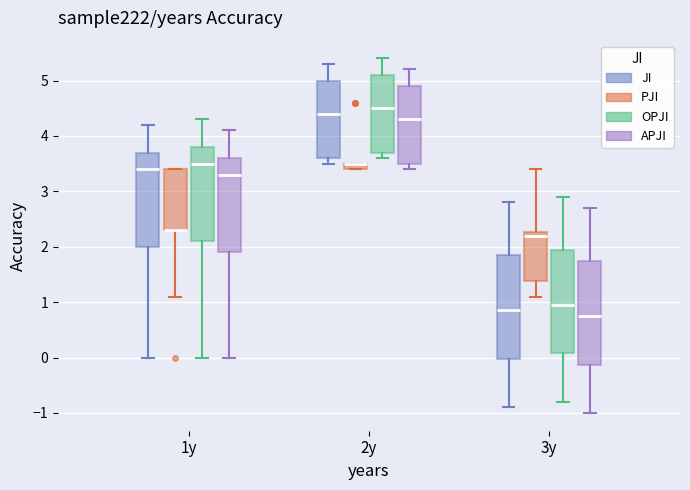

Where does the upper whisker of the box for 2y (OPJI) end on the y-axis? The values are not printed on the chart, so give them approximately, as read against the axis.

5.4